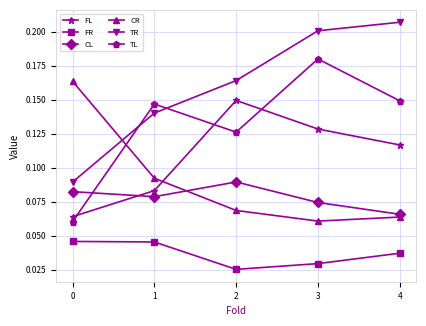

Which series has the widest spread of values?

TL